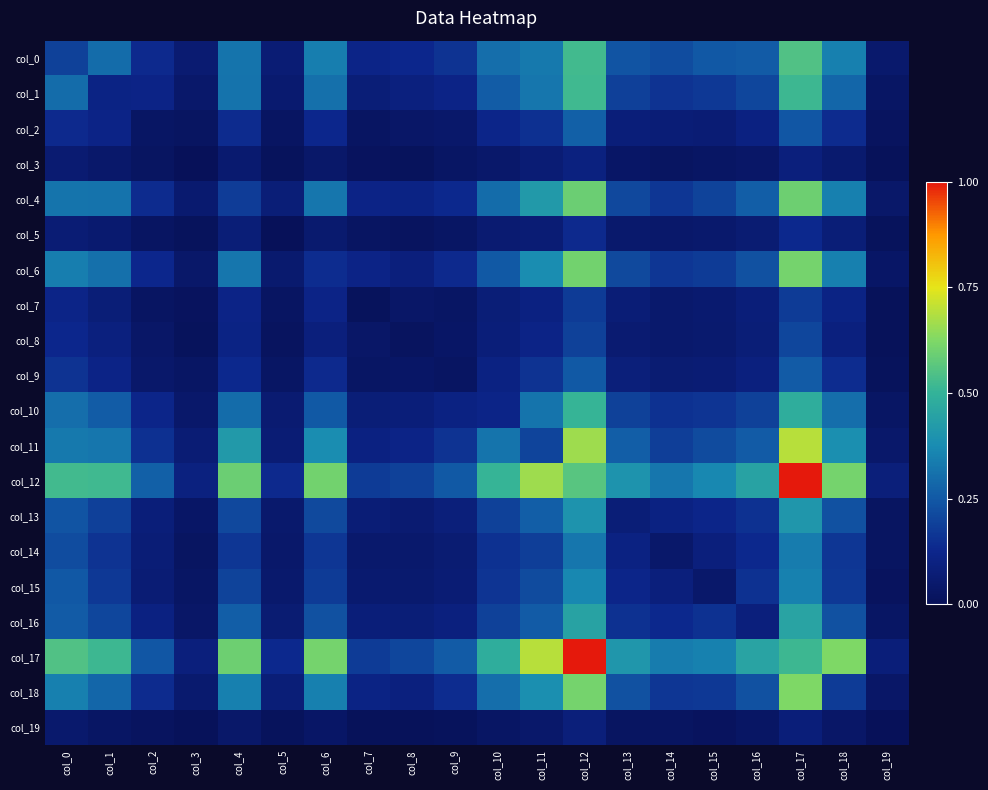

Count the number of data series in this chart.

20